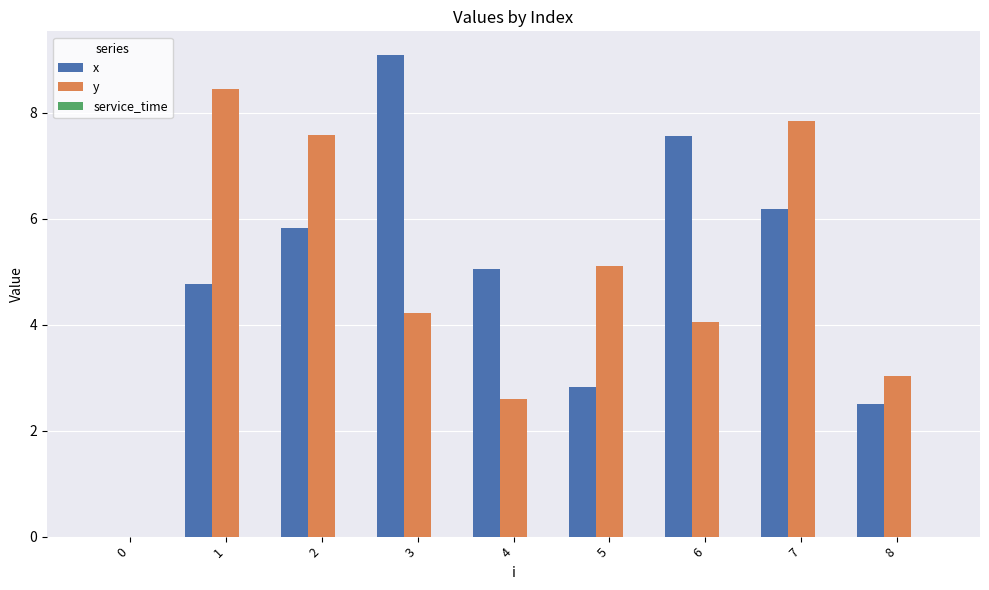

What is the total value across all series at 3?

13.3